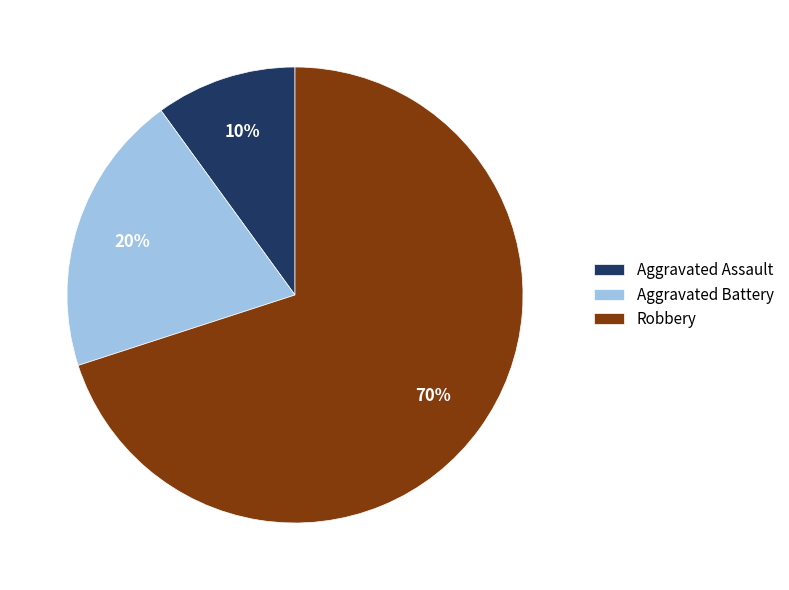

Which category accounts for the majority?

Robbery